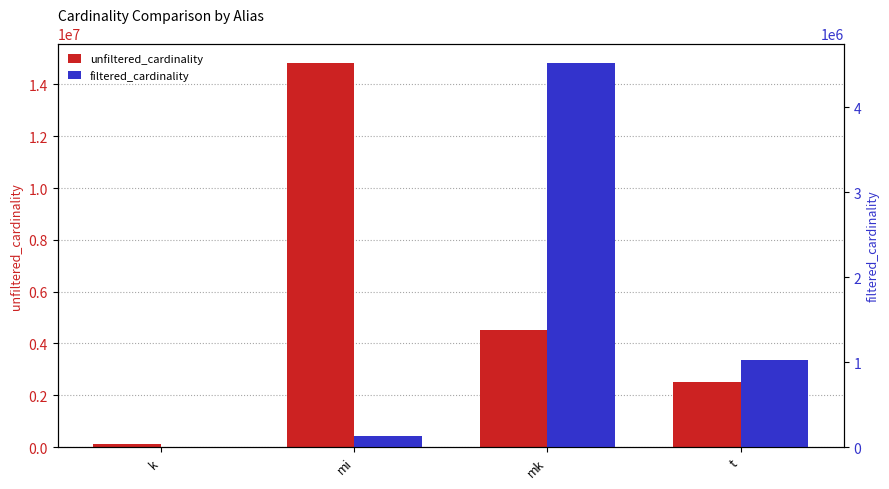

Rank the series by their average value, from lowest to highest.

filtered_cardinality, unfiltered_cardinality